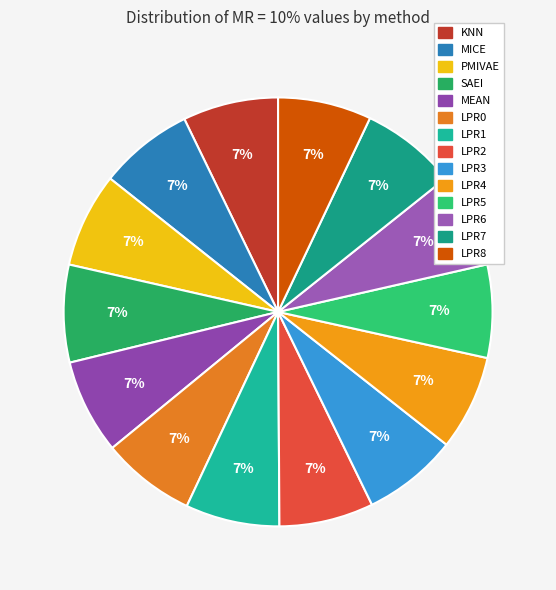

The LPR0 slice represents 1% of the pie. True or false?

False